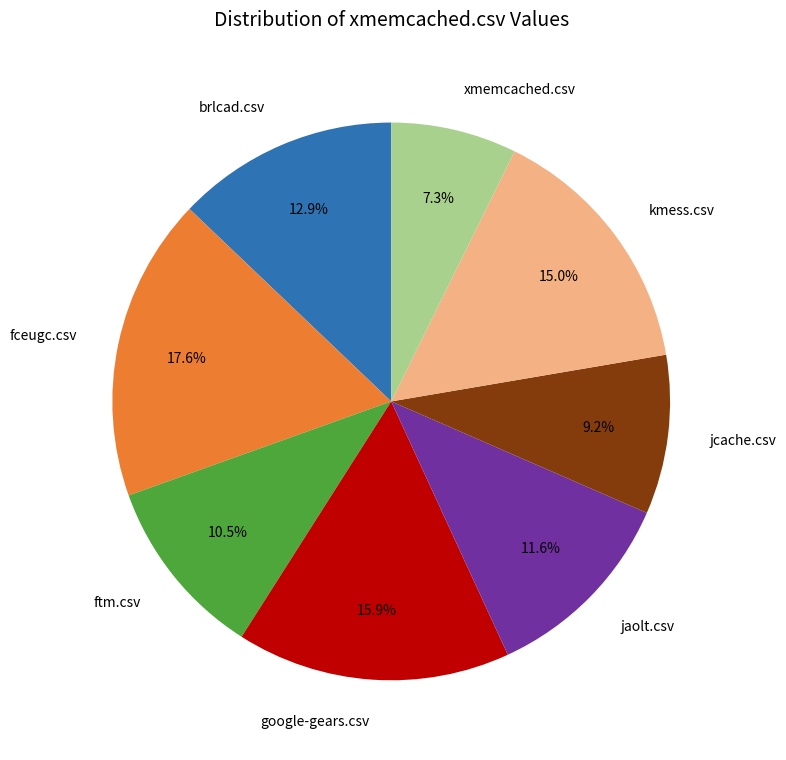

The xmemcached.csv slice represents 7% of the pie. True or false?

True